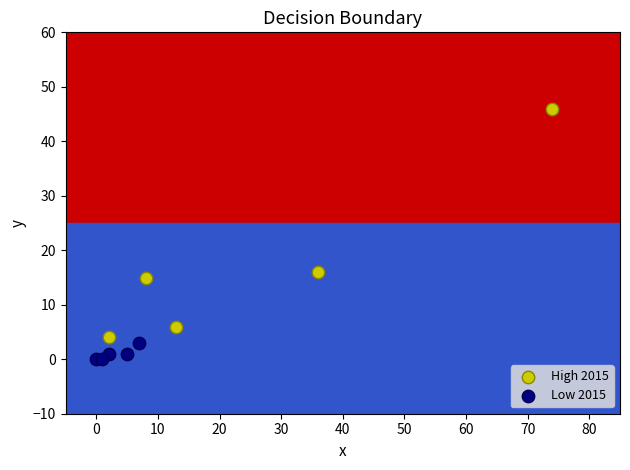

Which series has the largest Y range (max minus min)?

High 2015